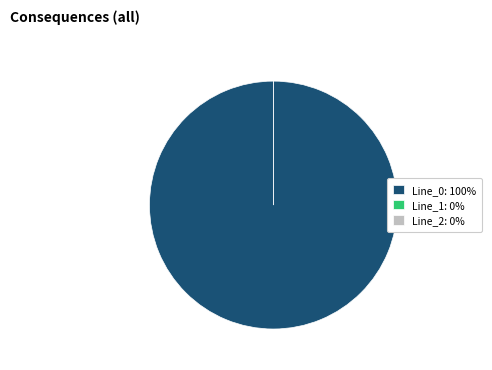

What is the majority slice?

Line_0